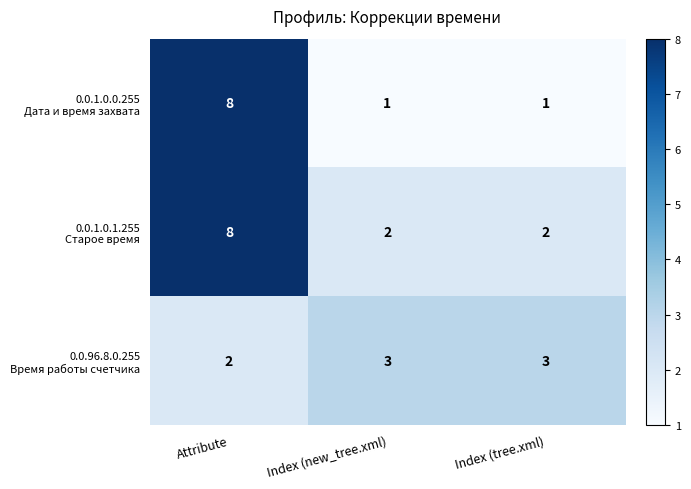

At how many categories does at least one series exceed 5?

1